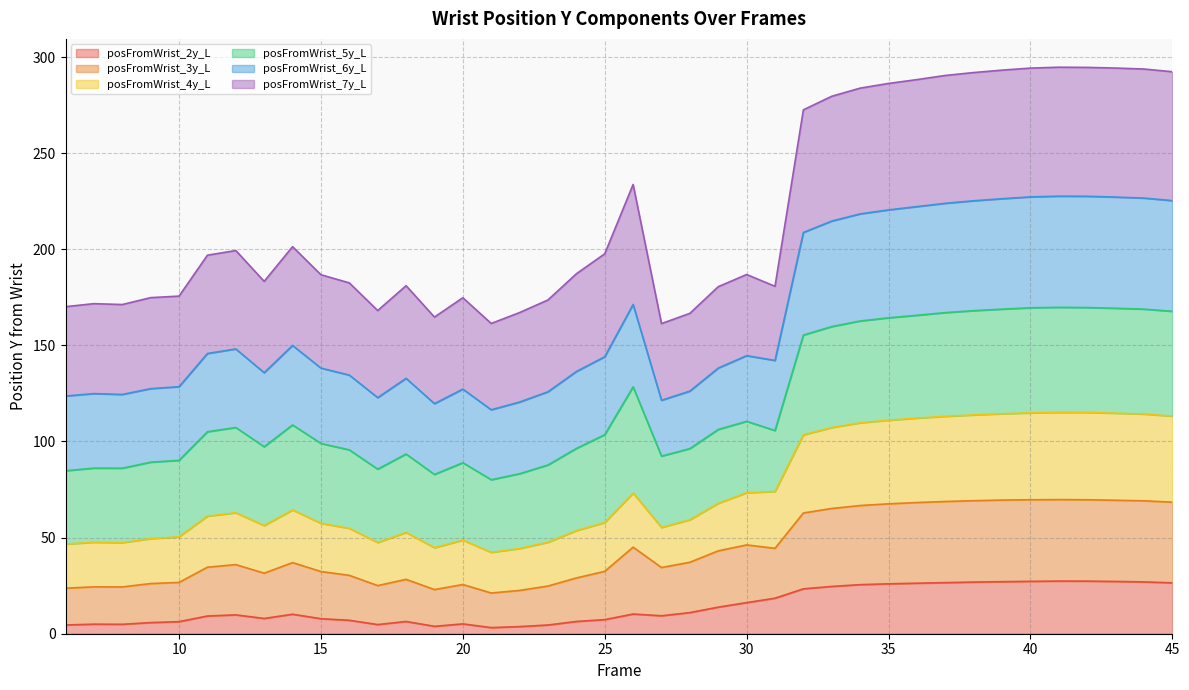

What is the maximum value for posFromWrist_2y_L?

27.4